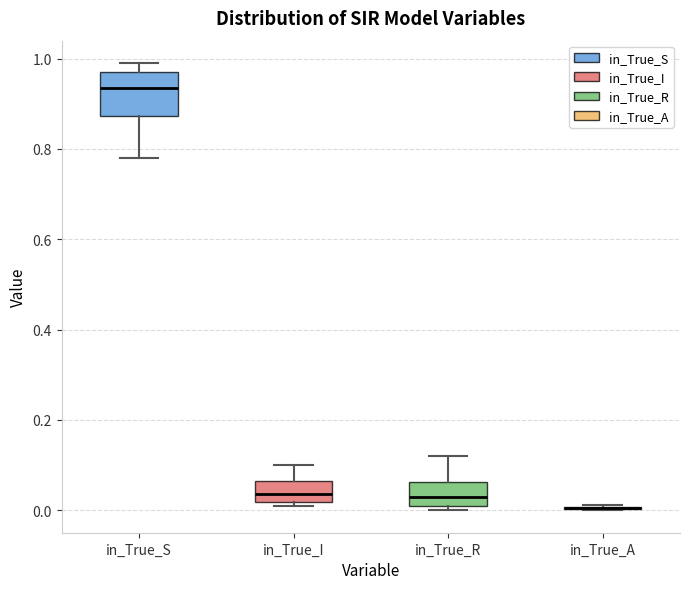

Reading left to right, transcribe this box plot: for each box, give where its median line is, the range the box spans, and where its two whiskers end, as read against the y-axis. The values are not printed on the chart, so give them approximately, as read against the axis.

in_True_S: median 0.94, box 0.88 to 0.98, whiskers 0.78 to 1.00
in_True_I: median 0.04, box 0.02 to 0.06, whiskers 0.00 to 0.10
in_True_R: median 0.02, box 0.00 to 0.06, whiskers 0.00 (just below the box's lower edge) to 0.12
in_True_A: box collapsed to a line at 0.00, whiskers 0.00 to 0.02